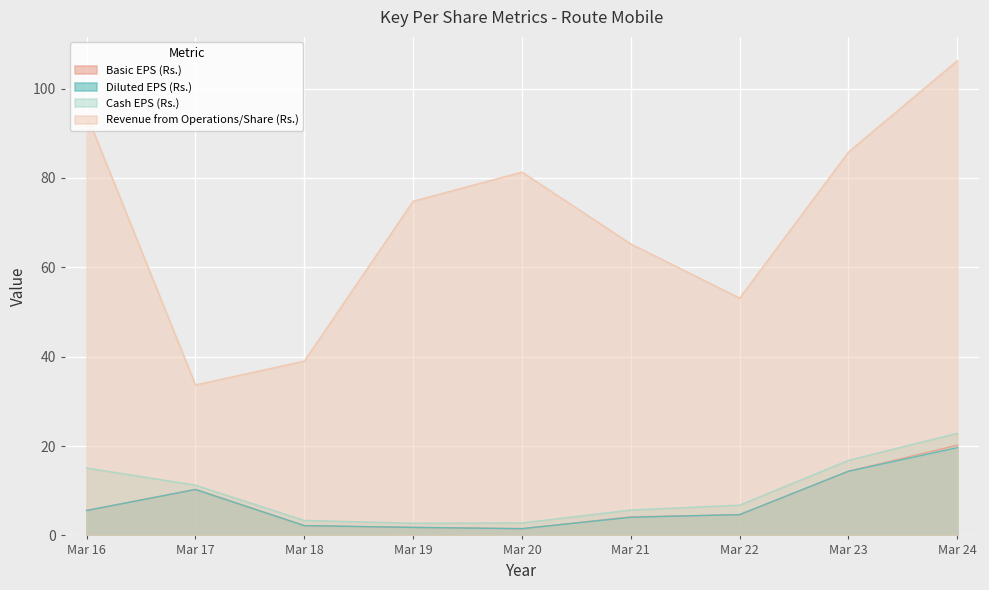

Is it true that Basic EPS (Rs.) equals 5.6 at Mar 16?

True